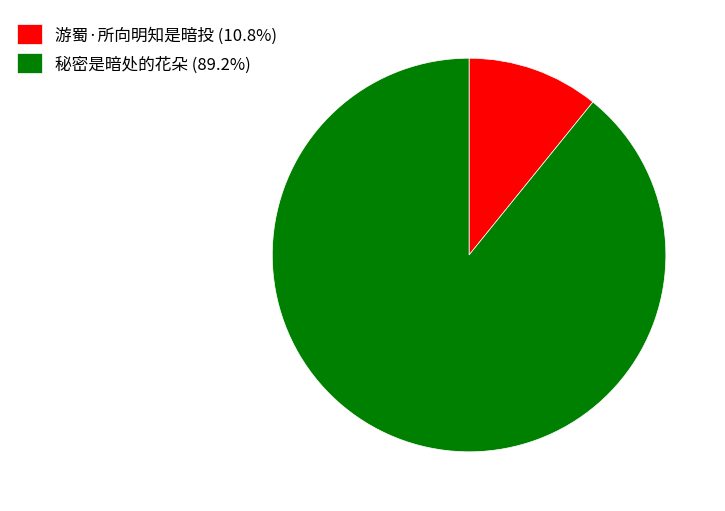

Rank the categories by value from lowest to highest.

游蜀·所向明知是暗投, 秘密是暗处的花朵